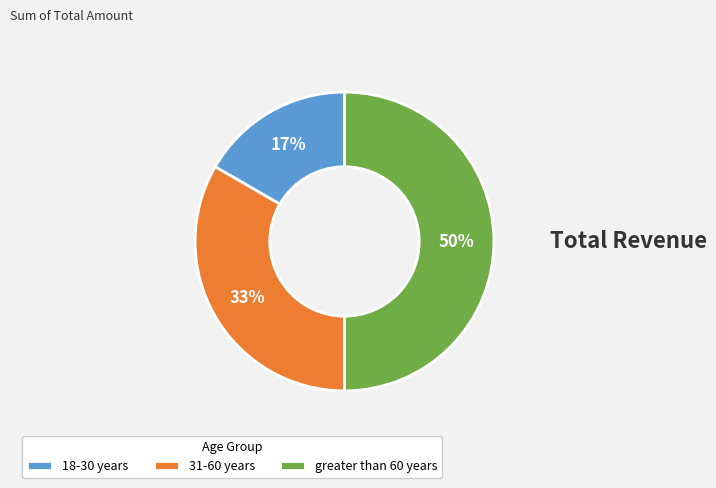

Does 18-30 years represent more than half of the total?

No